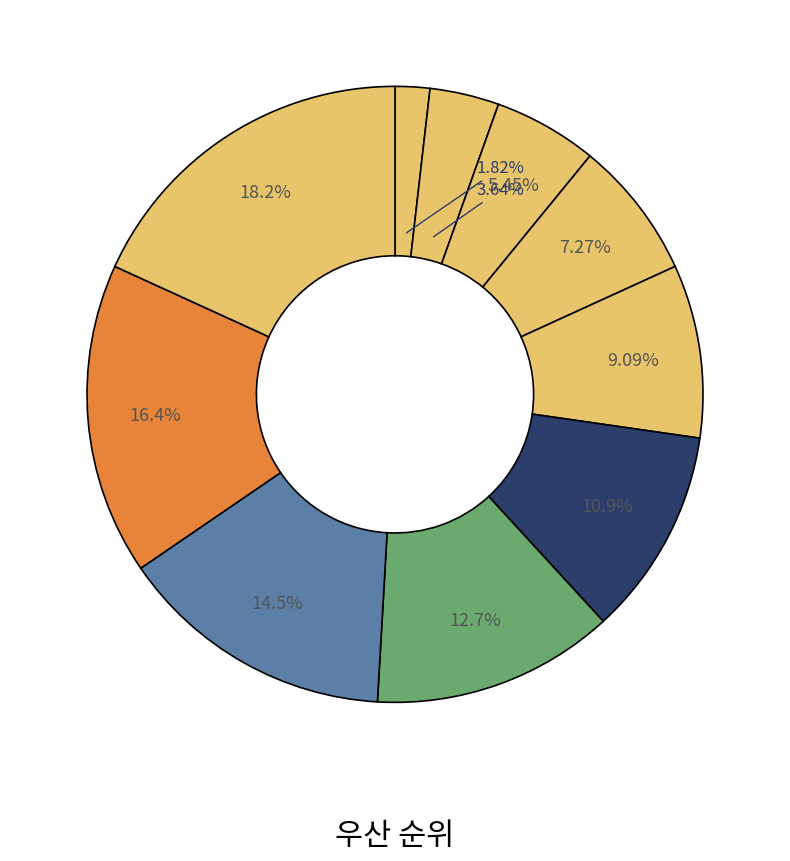

How many slices are in this pie chart?

10